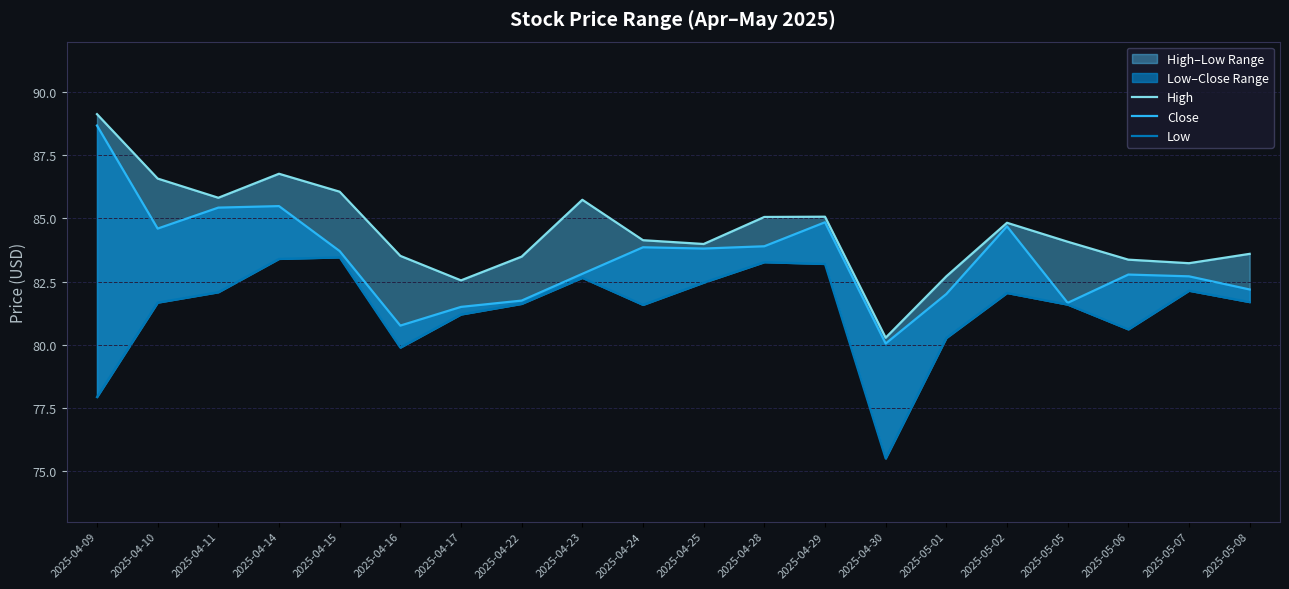

How many lines are shown in the chart?

3